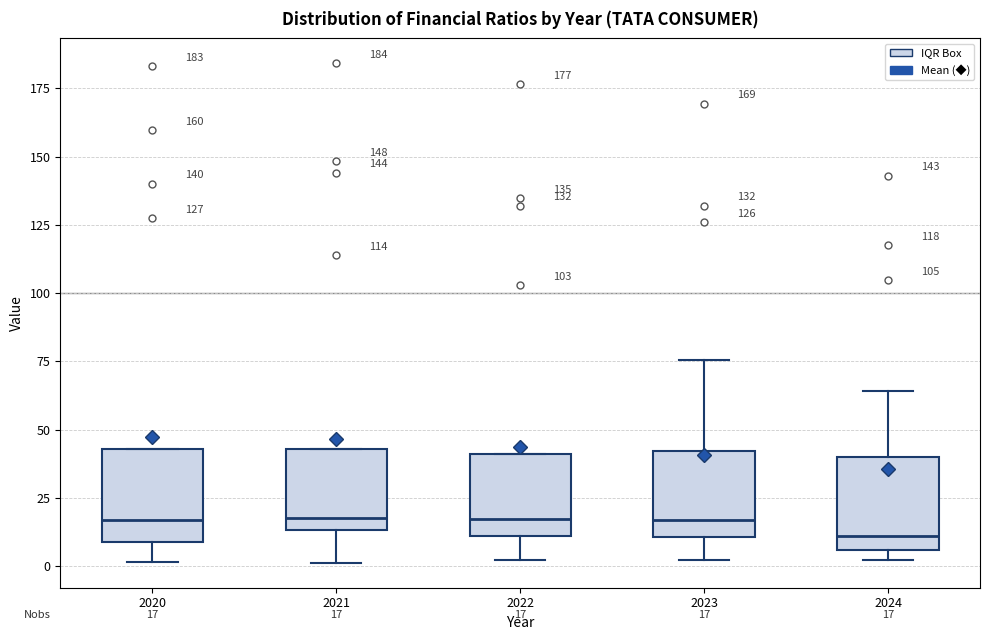

Which box's median line is the lowest?

2024